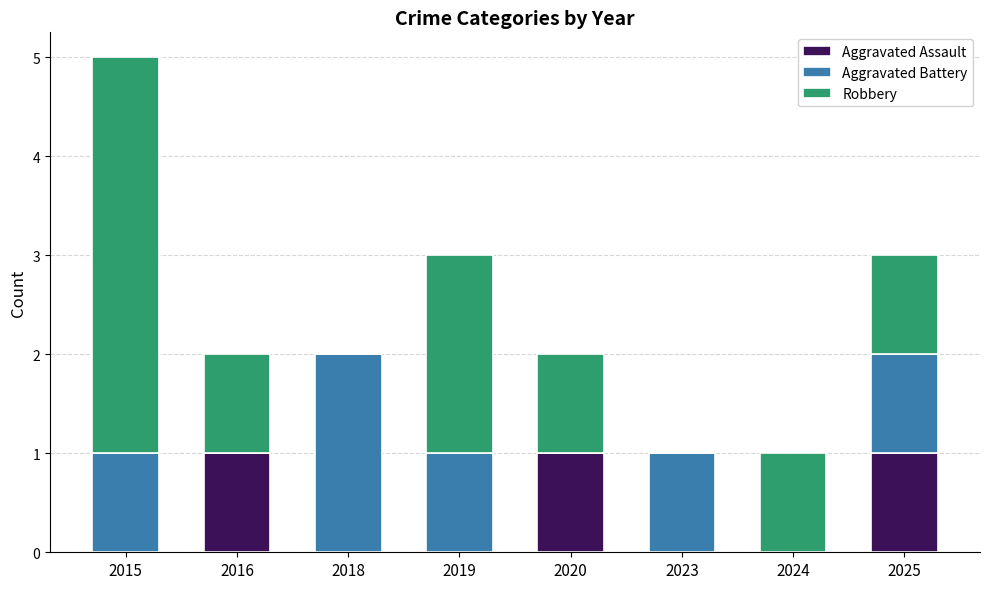

Reading left to right, transcribe the values for Aggravated Assault.

2015=0	2016=1	2018=0	2019=0	2020=1	2023=0	2024=0	2025=1